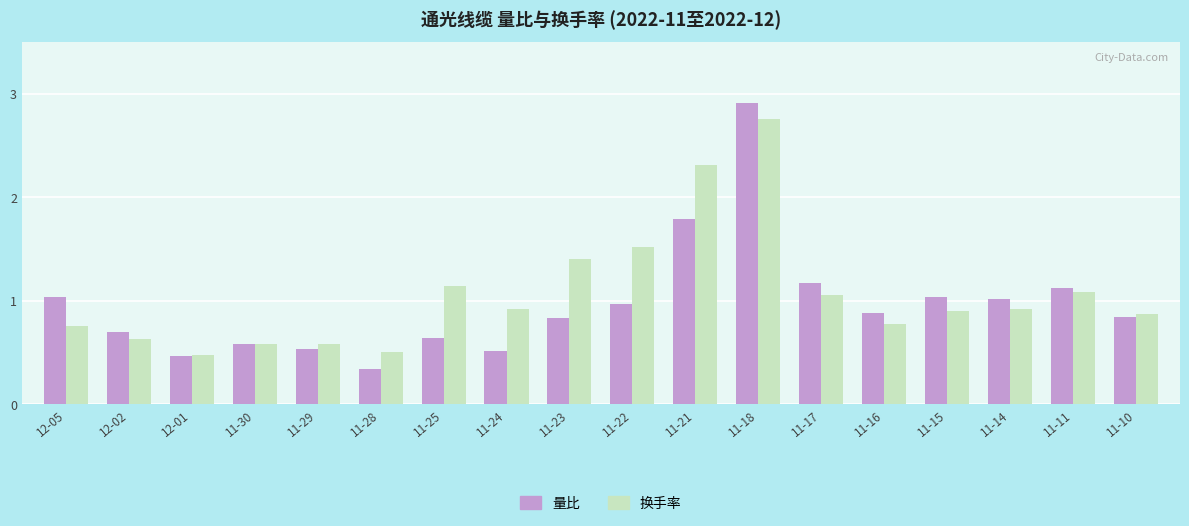

What is the difference between the 量比 values at 11-30 and 11-24?

0.1